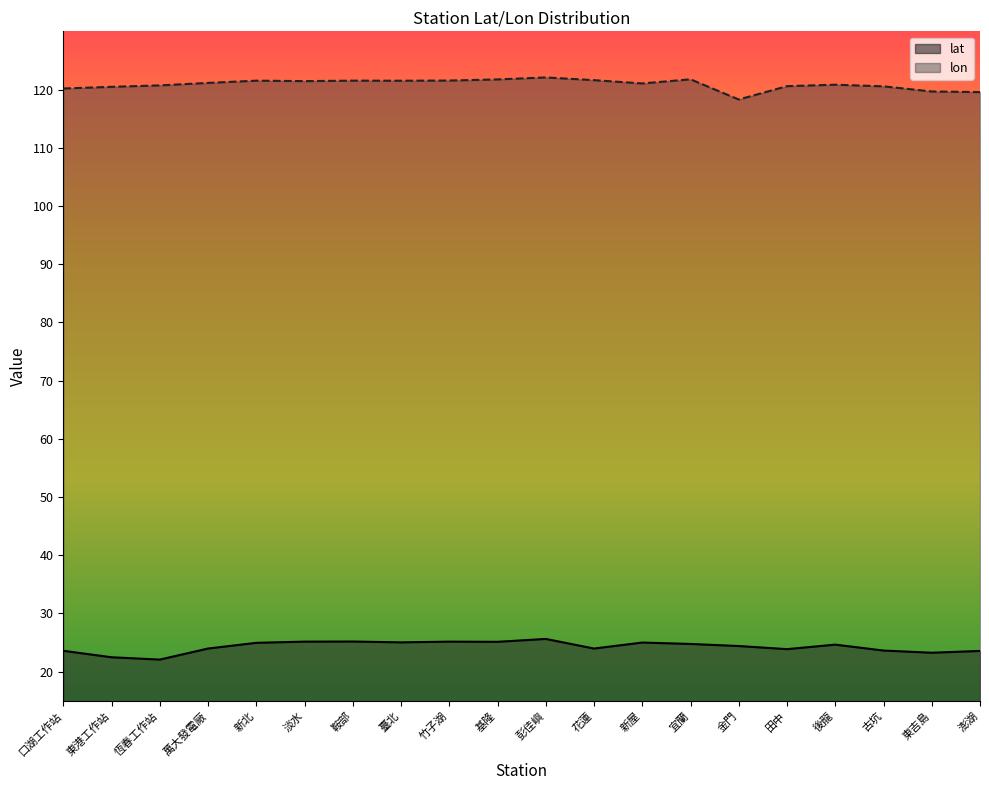

What is the value of the lat point at the 17th from the left?

24.6